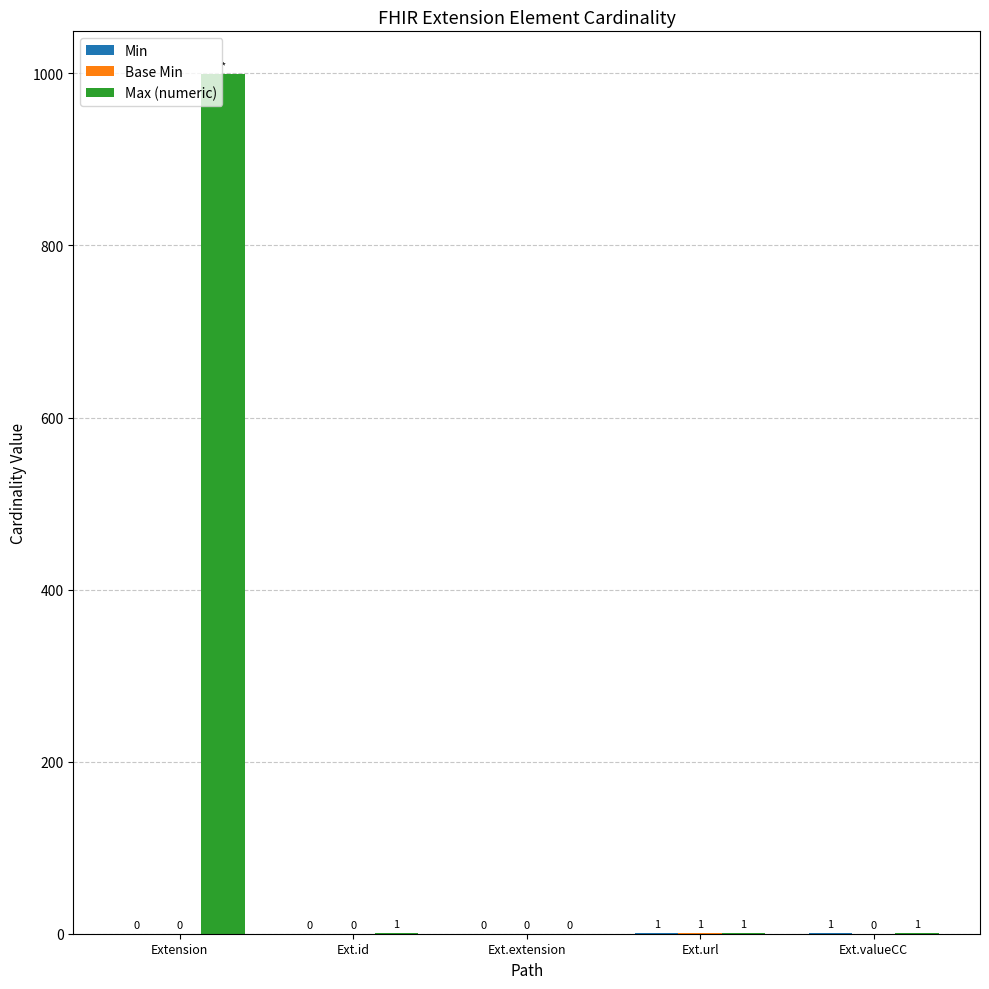

What is the sum of the Max (numeric) values at Ext.valueCC and Extension?

1000